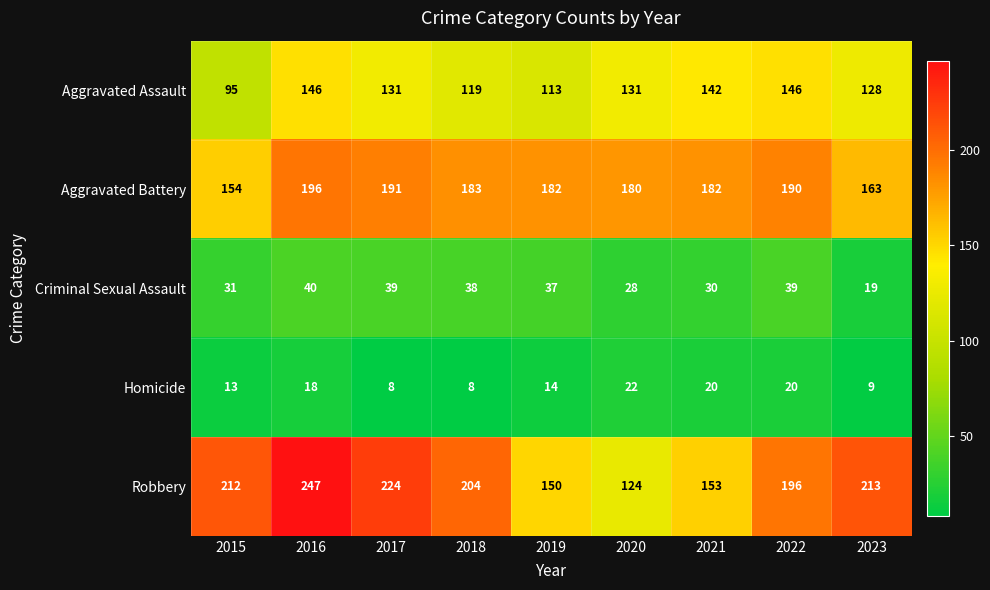

At which category is the sum across all series the highest?

2016